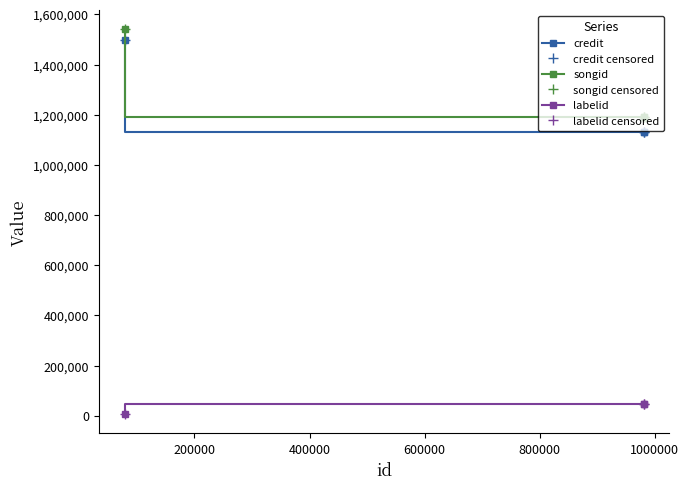

What is the greatest value displayed?

1540635